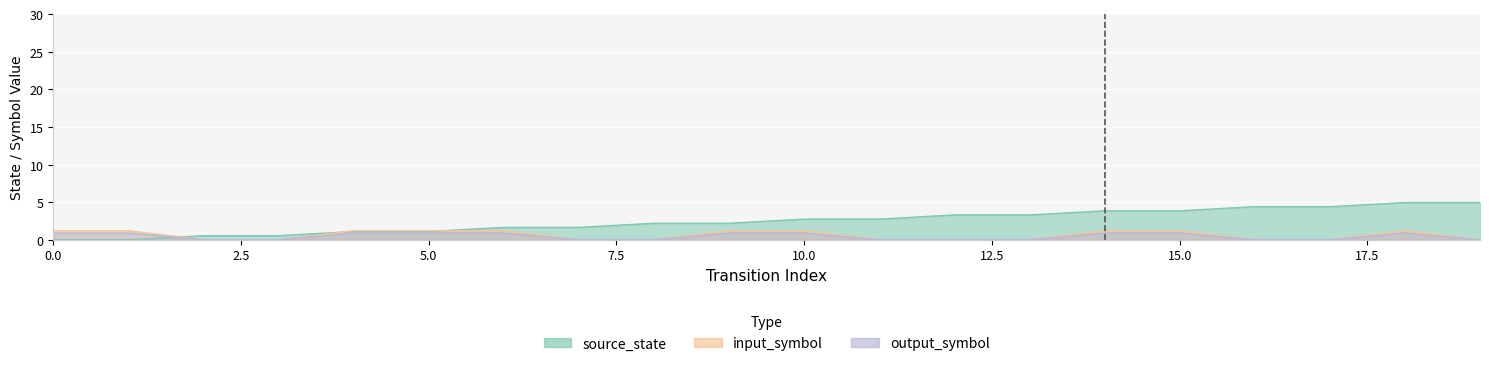

Where is the first local maximum for input_symbol?

18